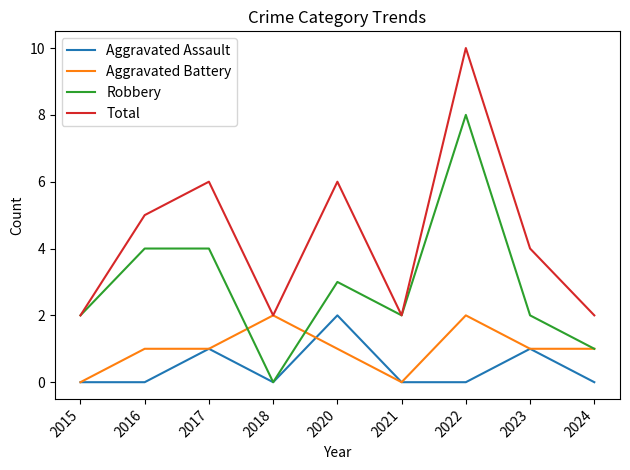

At 2022, list the series in order from smallest to largest.

Aggravated Assault, Aggravated Battery, Robbery, Total